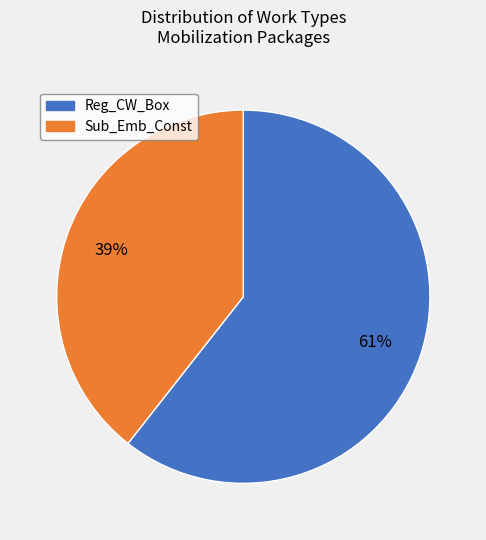

Is there a majority slice in this chart?

Yes